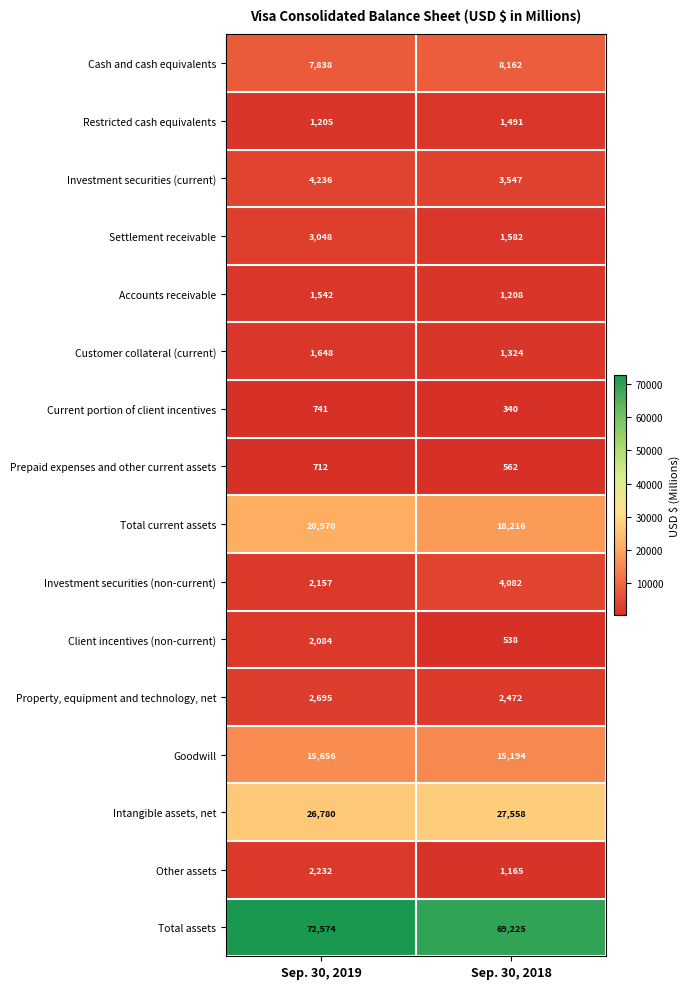

What is the difference between the highest and lowest values at Sep. 30, 2018?

68885